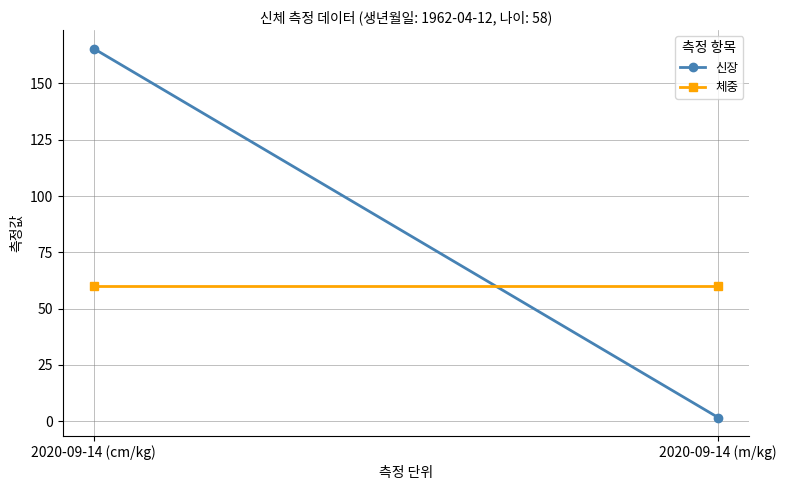

What is the value of the 체중 point at the 1st from the left?

59.9